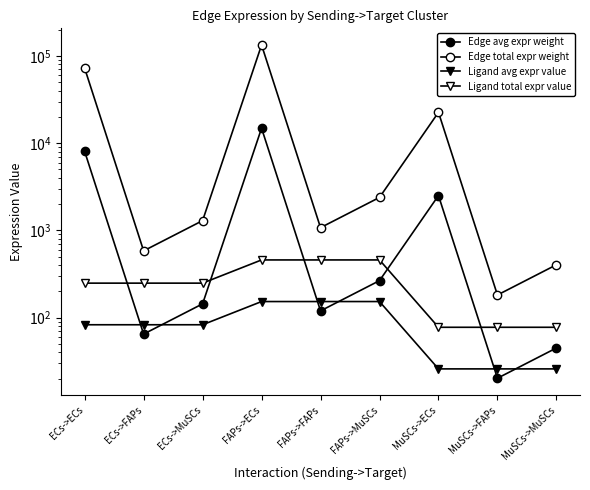

At which label is Edge avg expr weight closest to 7435?

ECs->ECs